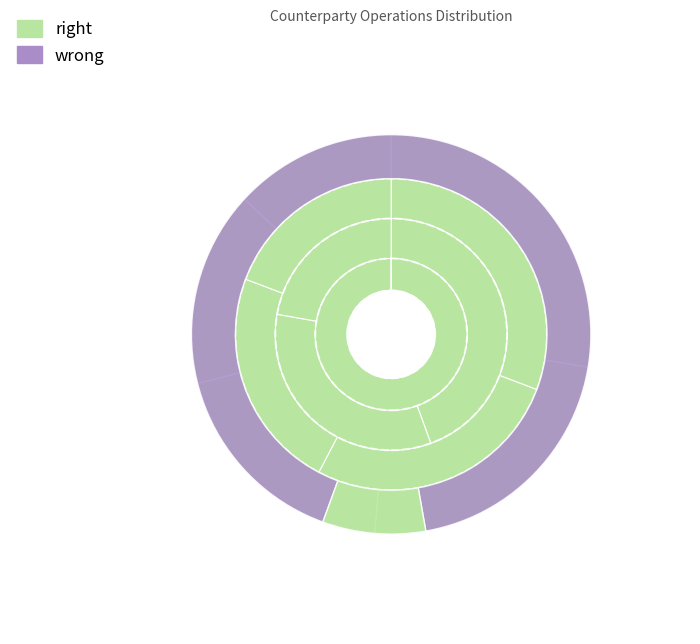

Does any single category account for the majority?

No